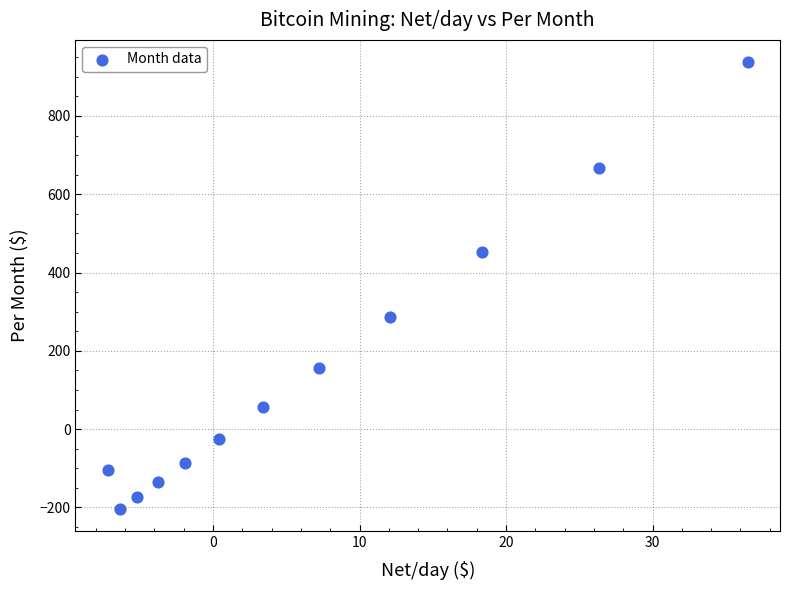

What is the average X value?

6.7